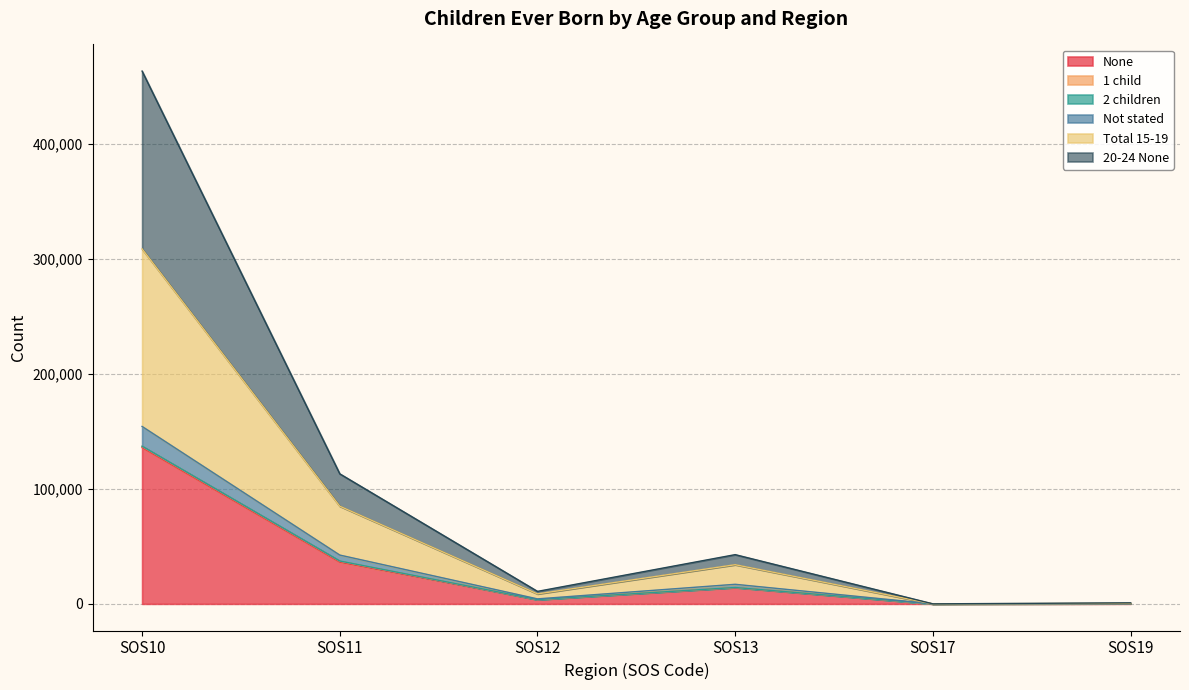

At which label does 20-24 None first exceed 42775?

SOS10